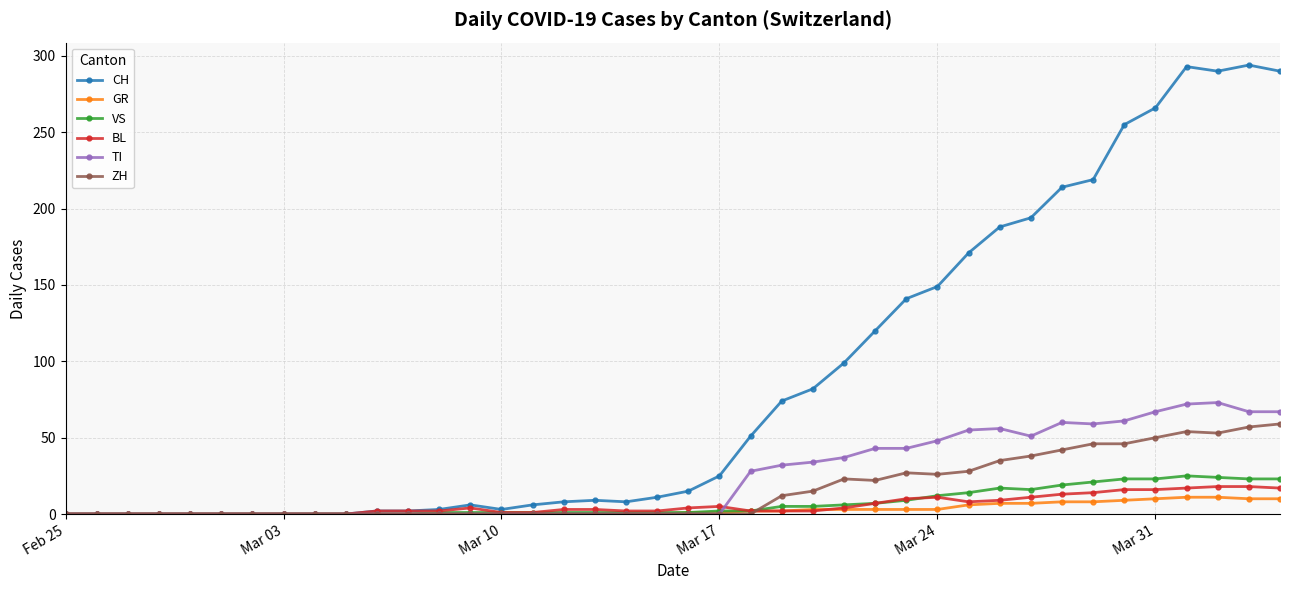

Which series has the widest spread of values?

CH